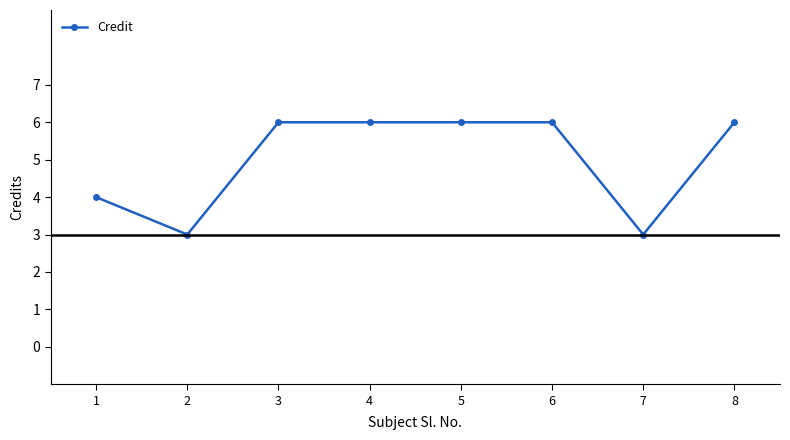

Where is the first local minimum?

2